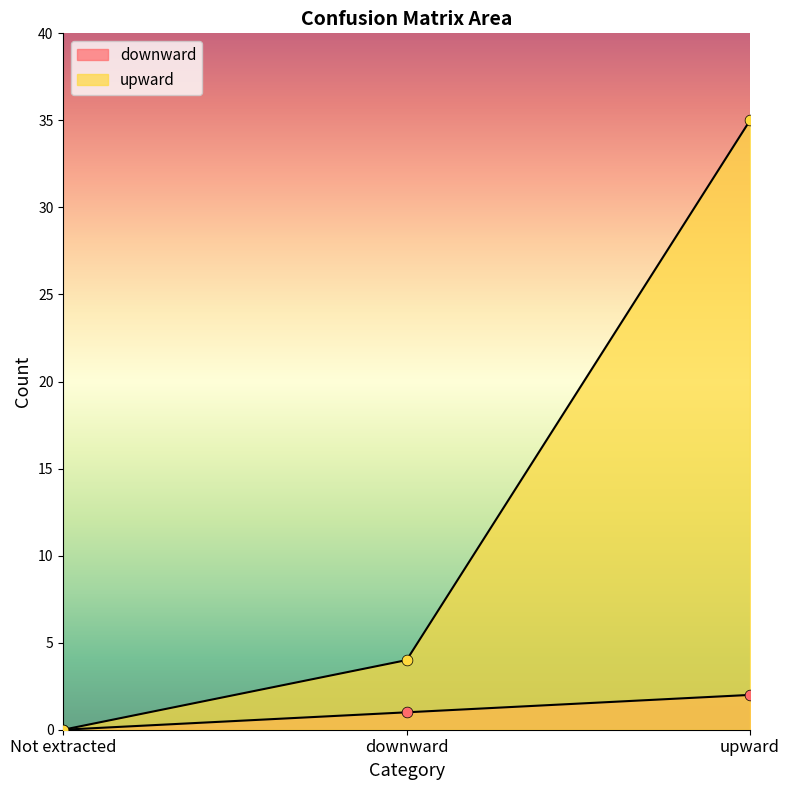

Which series has the largest Y range (max minus min)?

upward